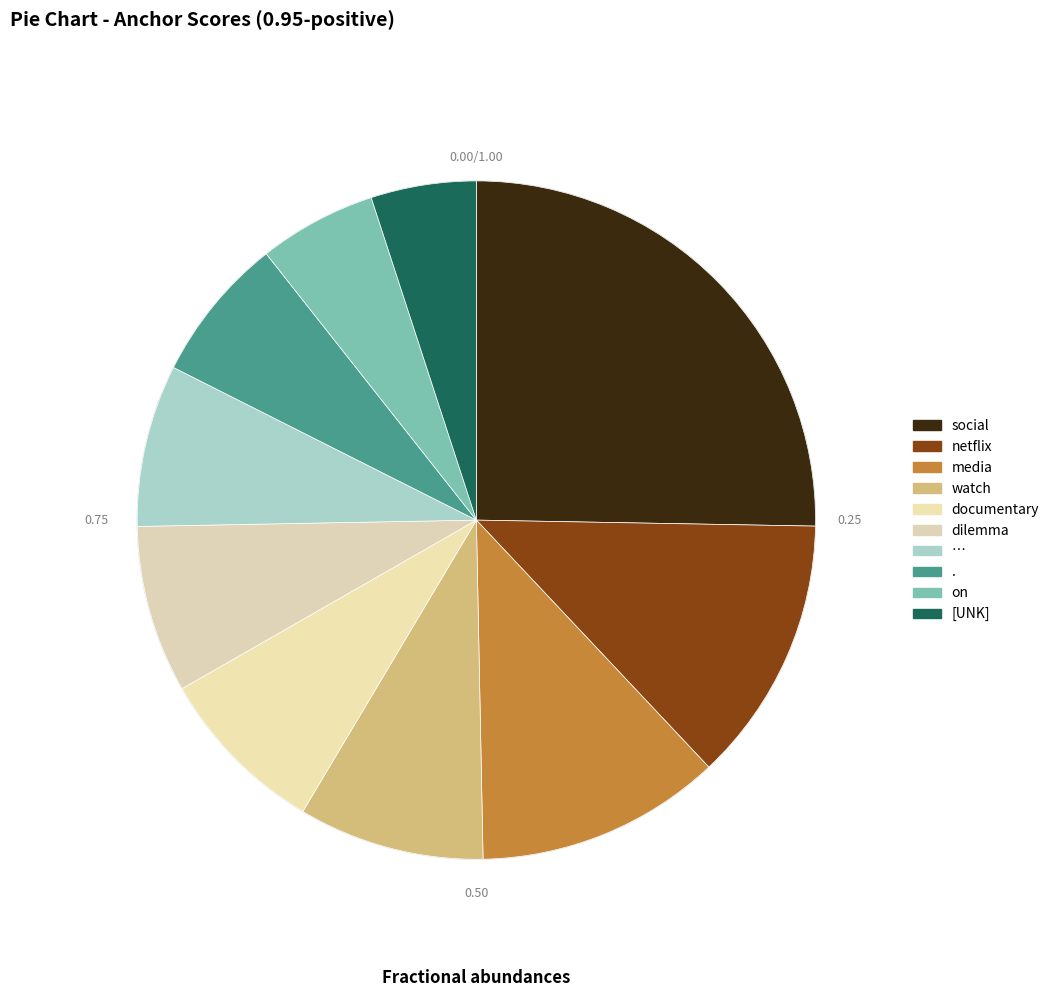

How many slices are in this pie chart?

10